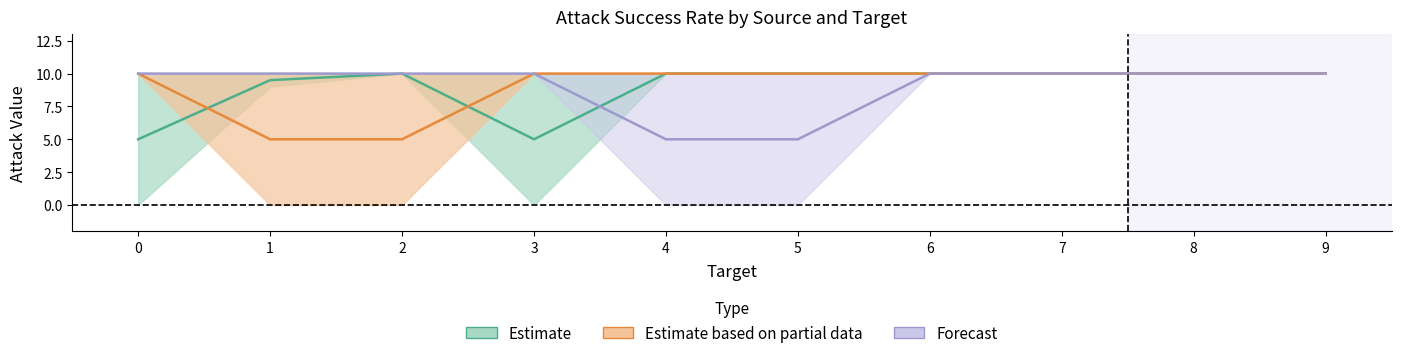

Reading left to right, list all the values displayed in this chart.

Estimate: 0=5.0	1=9.5	2=10.0	3=5.0	4=10.0	5=10.0	6=10.0	7=10.0	8=10.0	9=10.0
Estimate based on partial data: 0=10.0	1=5.0	2=5.0	3=10.0	4=10.0	5=10.0	6=10.0	7=10.0	8=10.0	9=10.0
Forecast: 0=10.0	1=10.0	2=10.0	3=10.0	4=5.0	5=5.0	6=10.0	7=10.0	8=10.0	9=10.0